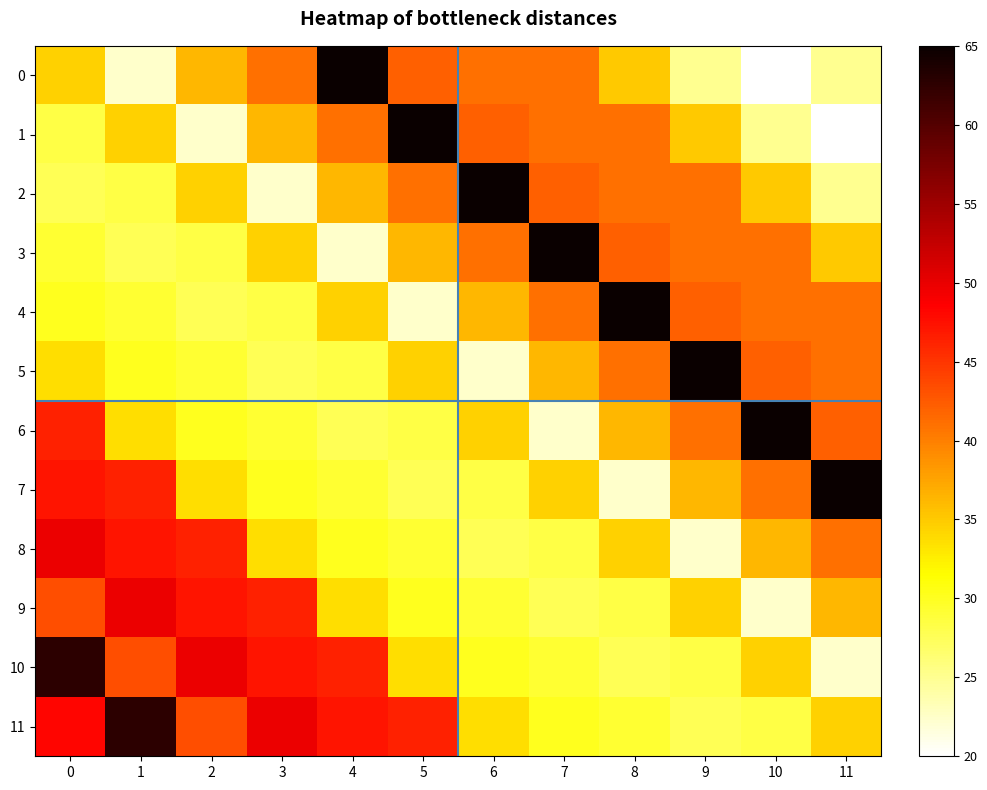

Rank the series by their maximum value, from lowest to highest.

8, 9, 10, 11, 0, 1, 2, 3, 4, 5, 6, 7